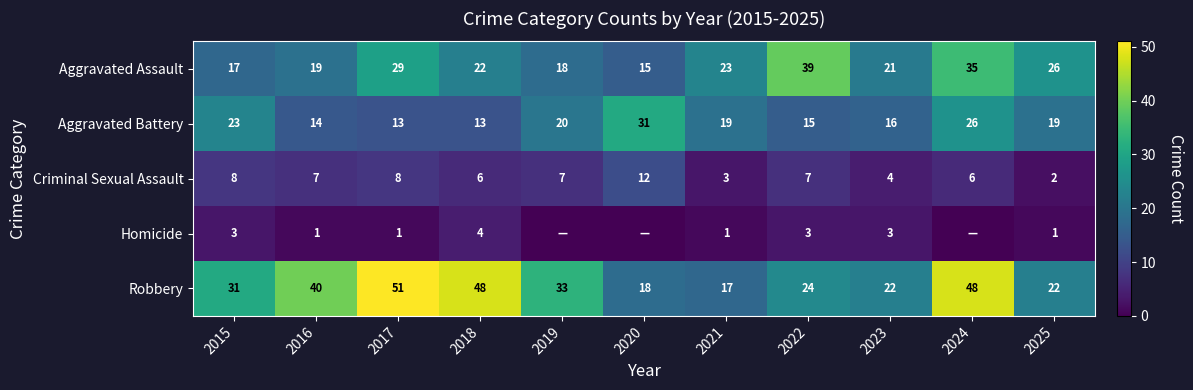

What is the highest value of the Aggravated Assault series?

39